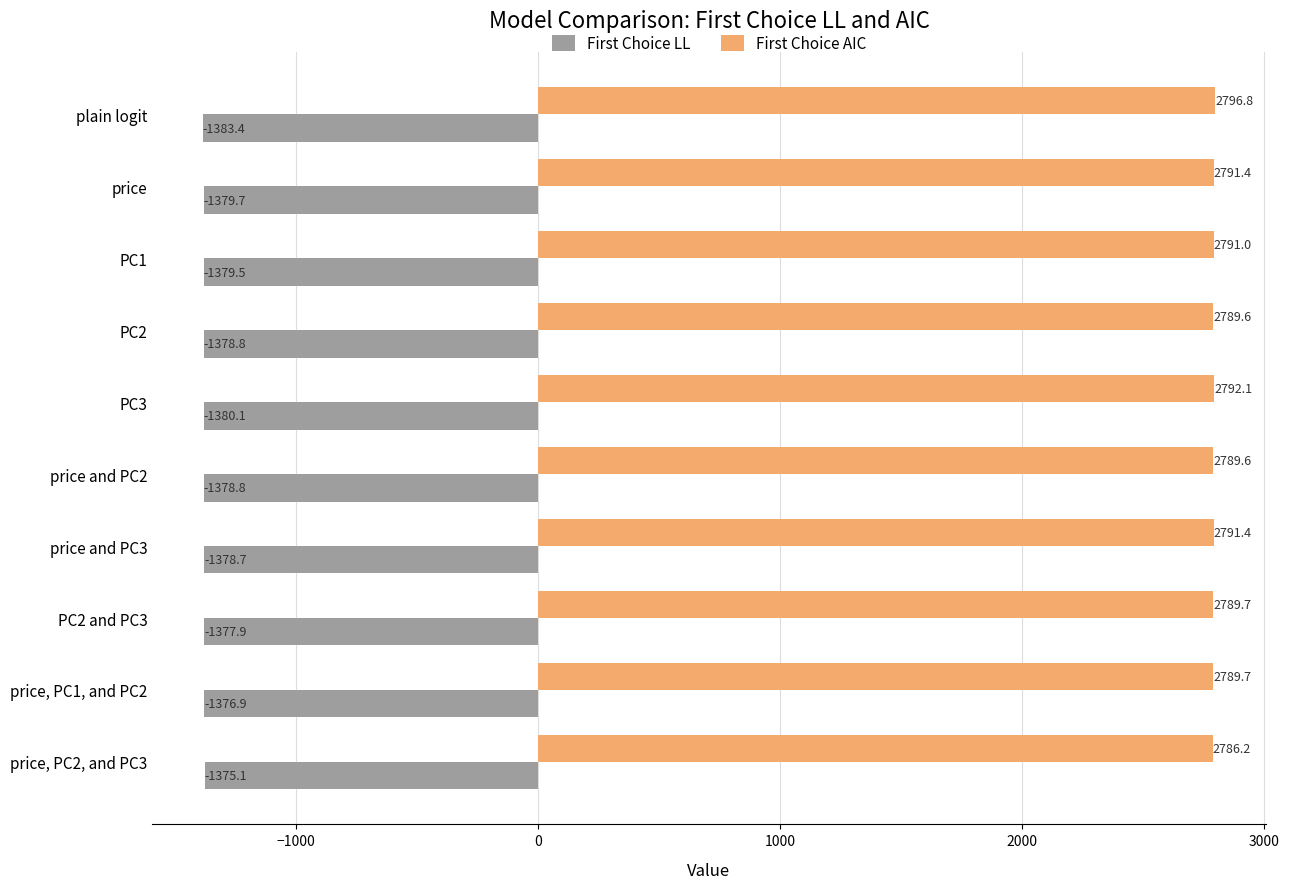

True or false: First Choice LL has a value of -567.2 at PC2 and PC3.

False